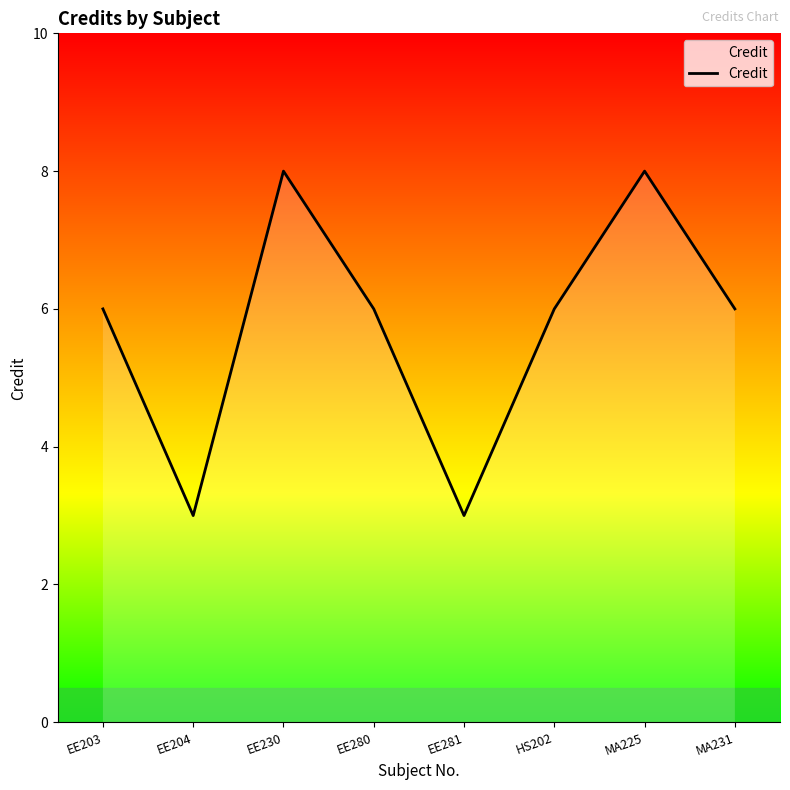

What is the approximate value at EE203?

6